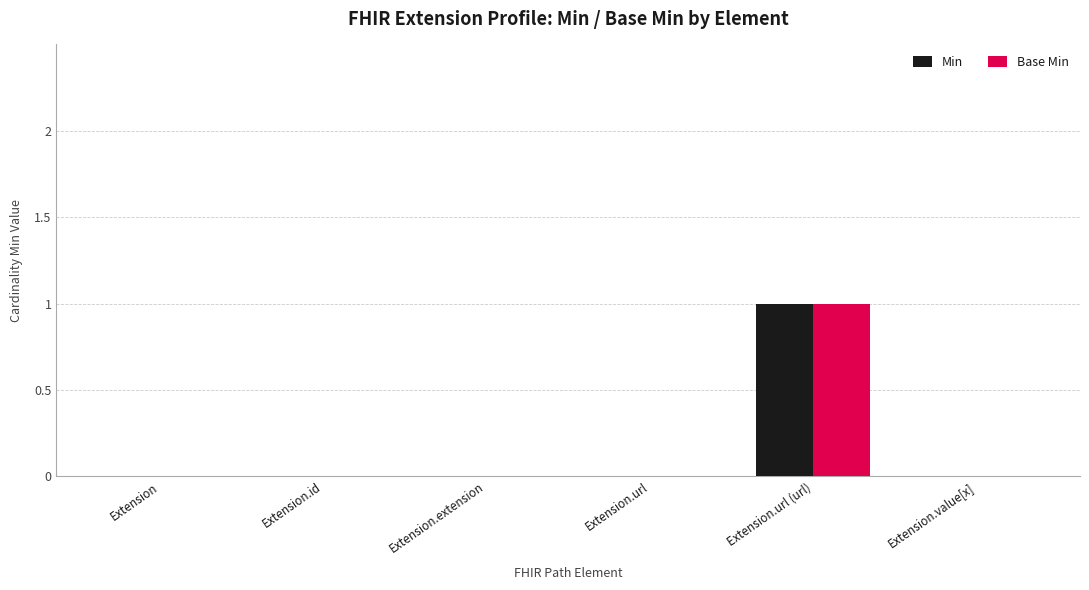

Reading right to left, what are all the values shown in this chart?

Min: 0	1	0	0	0	0
Base Min: 0	1	0	0	0	0